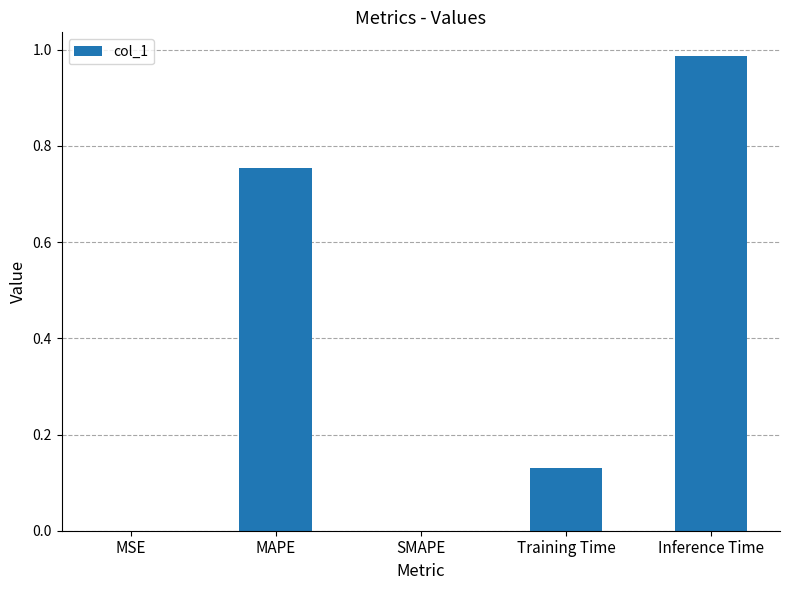

The value at Inference Time is 1.8. True or false?

False